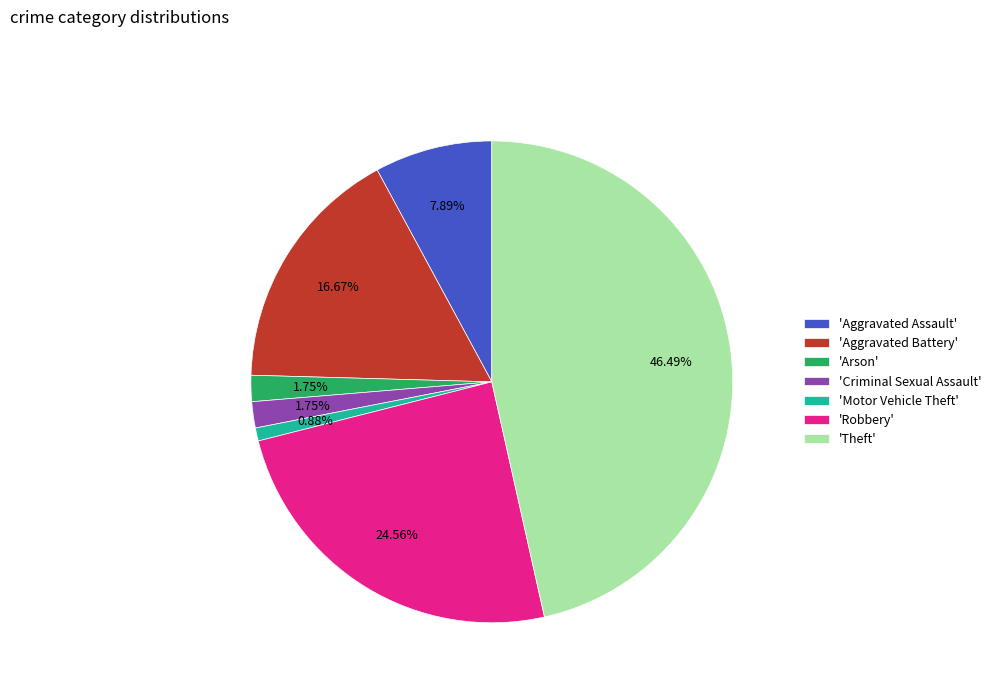

Approximately how many times larger is the value at 'Robbery' compared to 'Aggravated Assault'?

3.1